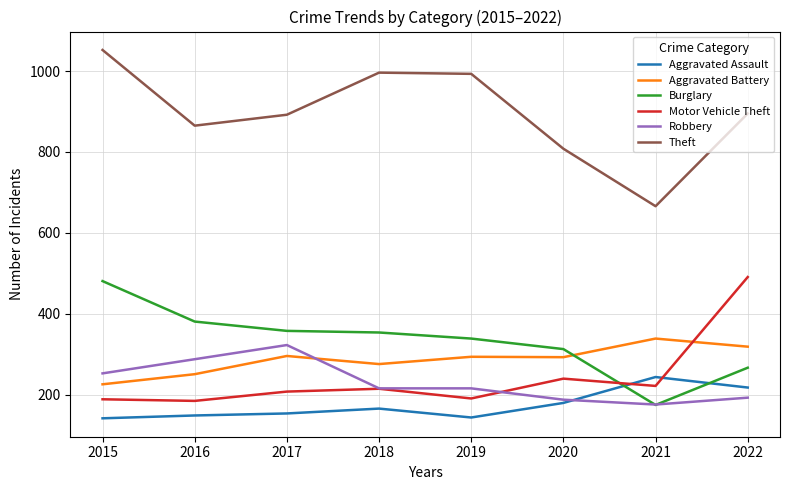

How many intersections are there between Aggravated Assault and Motor Vehicle Theft?

2